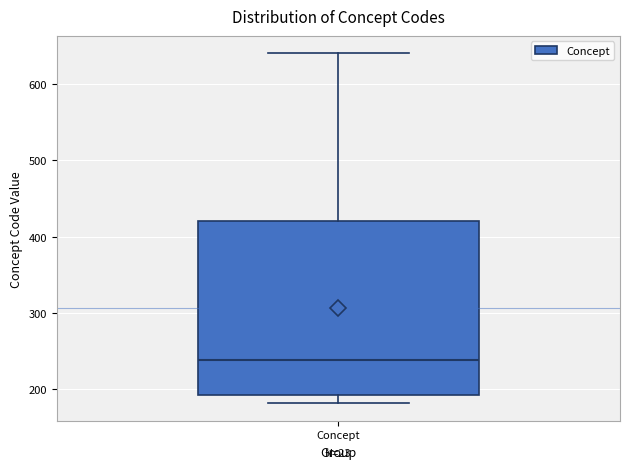

Transcribe this box plot: give where the median line is, the range the box spans, and where the two whiskers end, as read against the y-axis. The values are not printed on the chart, so give them approximately, as read against the axis.

median 240, box 190 to 420, whiskers 180 to 640